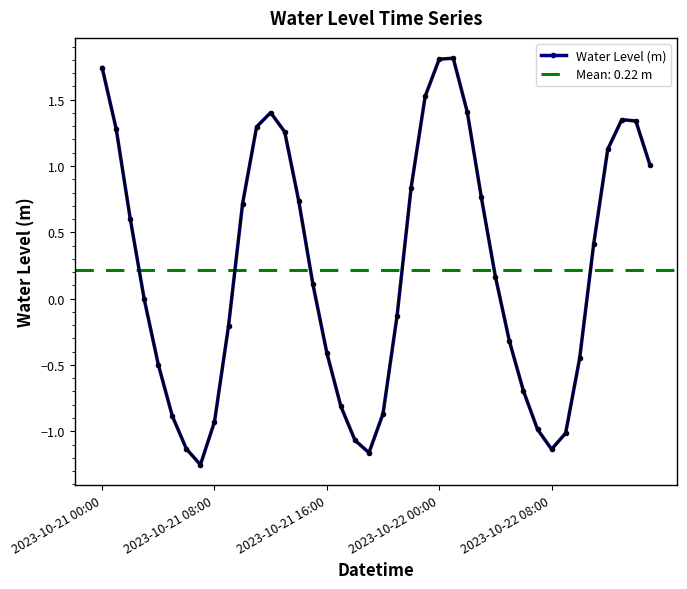

How many values exceed 0?

21